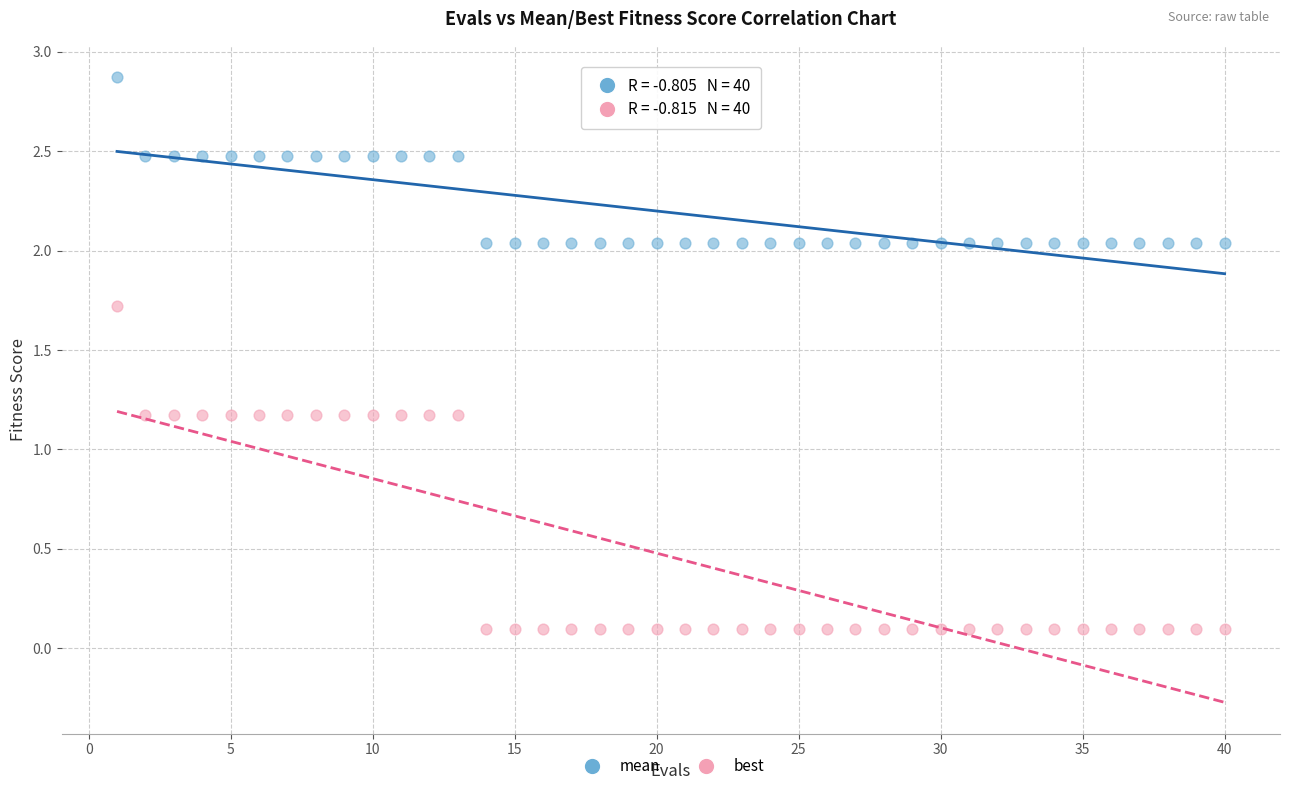

What is the X range (max minus min) for the scatter plot?

39.0